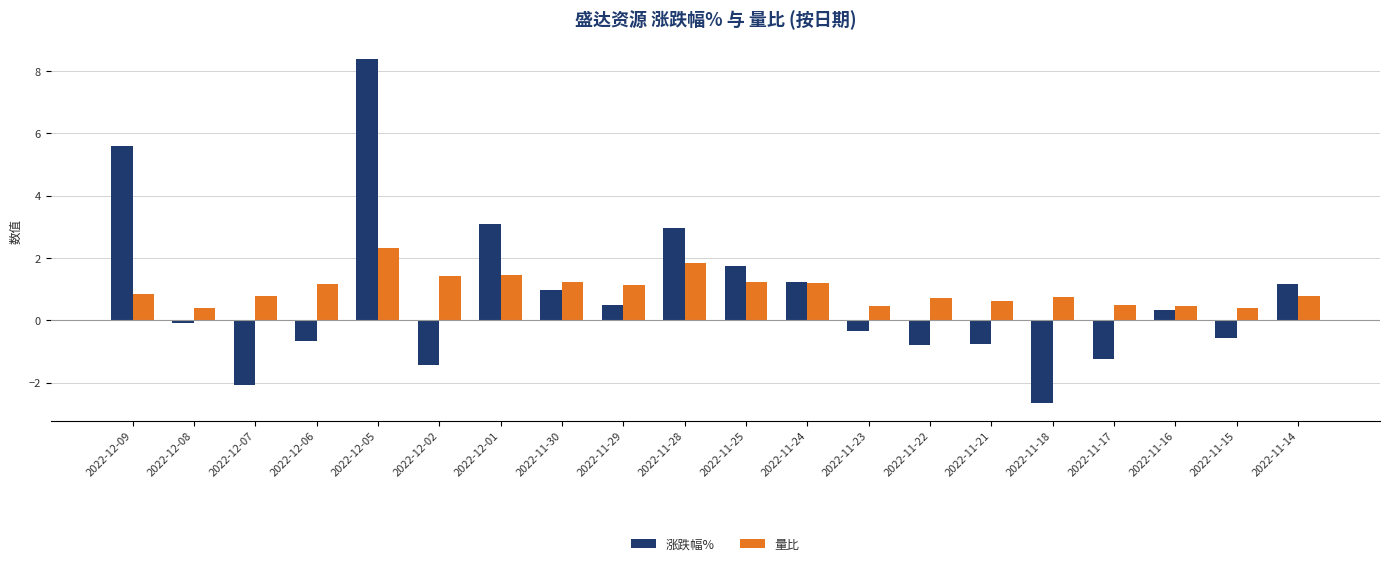

Rank the series at 2022-11-29 from lowest to highest value.

涨跌幅%, 量比